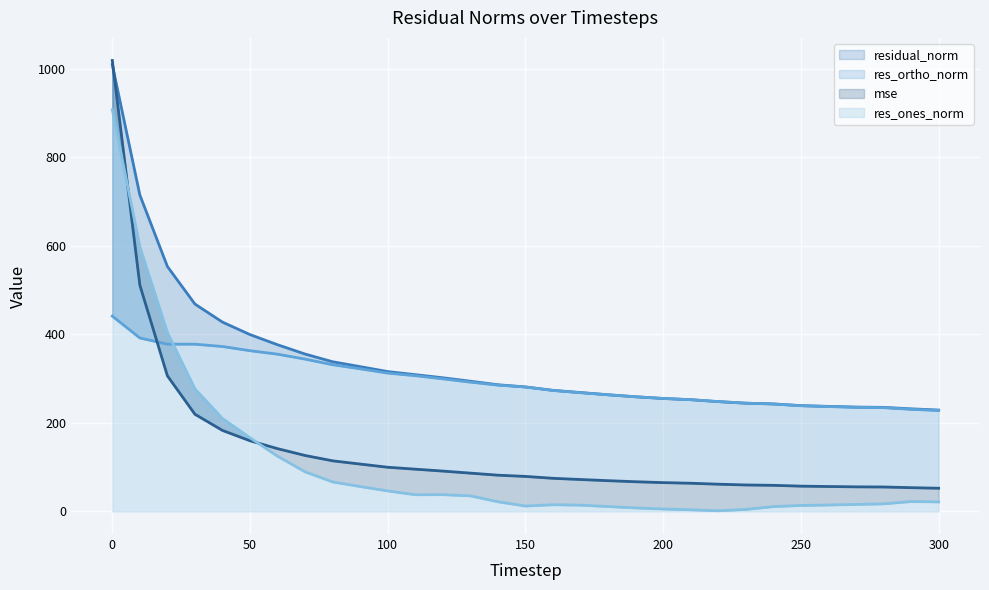

Reading left to right, what are all the values shown in this chart?

mse: 1019.2	511.6	306.6	219.7	183.1	159.8	141.9	126.5	114.4	107.1	99.9	95.6	91.3	86.6	82.0	79.2	75.0	72.2	69.6	67.2	65.2	63.8	61.6	59.9	59.1	57.2	56.4	55.7	55.3	53.8	52.5
res_ones_norm: 907.9	598.2	404.5	277.1	210.0	166.6	124.9	89.6	66.8	56.3	46.4	37.8	38.0	35.3	22.0	12.3	15.3	14.3	11.1	8.0	5.6	3.9	1.6	4.6	11.1	13.6	14.6	15.9	17.3	22.5	21.6
res_ortho_norm: 441.4	392.1	378.1	378.0	372.8	363.3	355.5	344.3	331.6	322.4	312.7	306.8	299.7	292.2	285.5	281.2	273.4	268.4	263.6	259.1	255.3	252.6	248.3	244.7	242.8	238.9	237.1	235.4	234.6	230.8	228.2
residual_norm: 1009.6	715.2	553.7	468.7	427.9	399.7	376.8	355.7	338.3	327.3	316.1	309.2	302.1	294.4	286.4	281.5	273.8	268.8	263.8	259.2	255.4	252.6	248.3	244.7	243.1	239.3	237.5	235.9	235.3	231.9	229.2